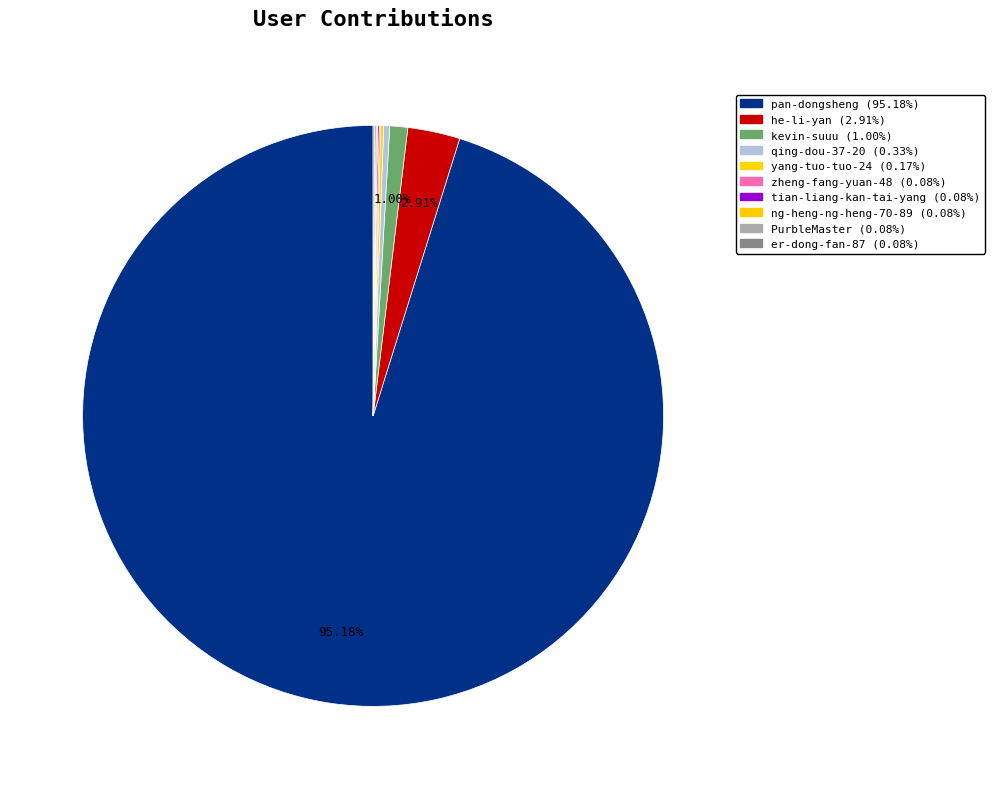

The ng-heng-ng-heng-70-89 slice represents 0% of the pie. True or false?

True